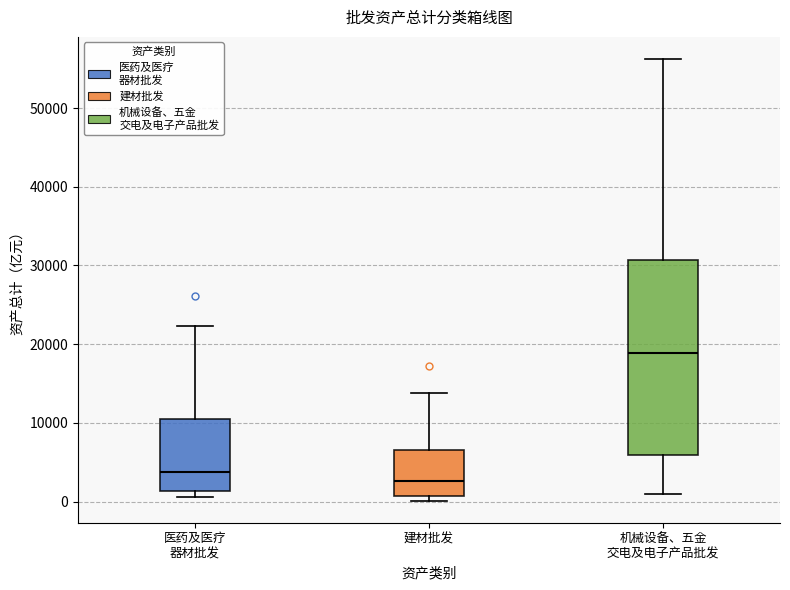

Reading left to right, transcribe this box plot: for each box, give where its median line is, the range the box spans, and where its two whiskers end, as read against the y-axis. The values are not printed on the chart, so give them approximately, as read against the axis.

医药及医疗 器材批发: median 4000, box 1000 to 10000, whiskers 1000 (just below the box's lower edge) to 22000
建材批发: median 3000, box 1000 to 7000, whiskers 0 to 14000
机械设备、五金 交电及电子产品批发: median 19000, box 6000 to 31000, whiskers 1000 to 56000